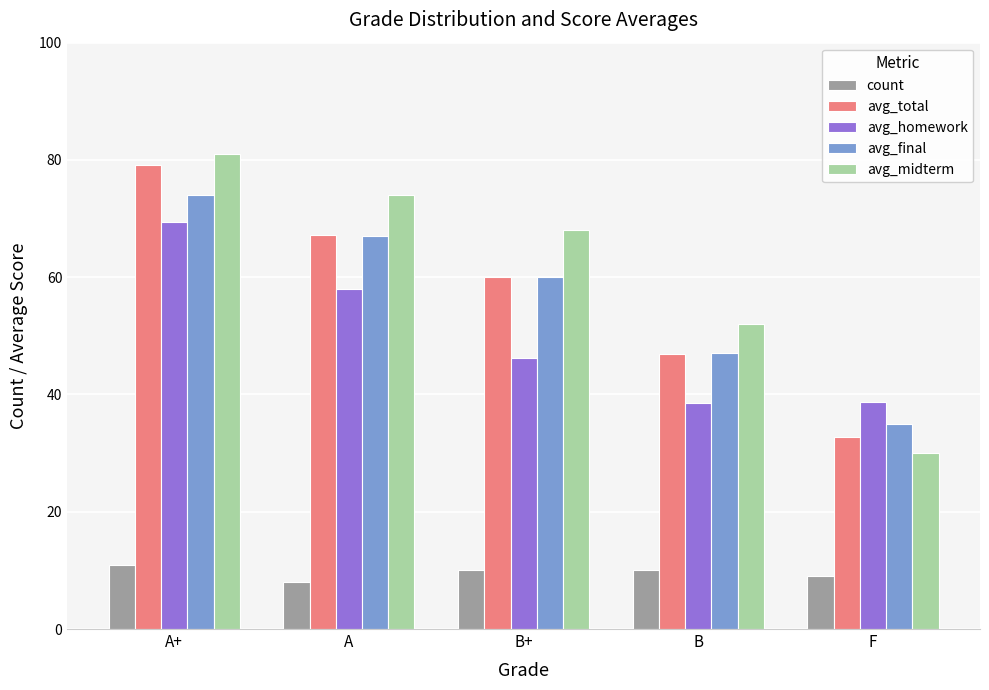

What is the value of the avg_total bar at the 4th from the left?

46.9